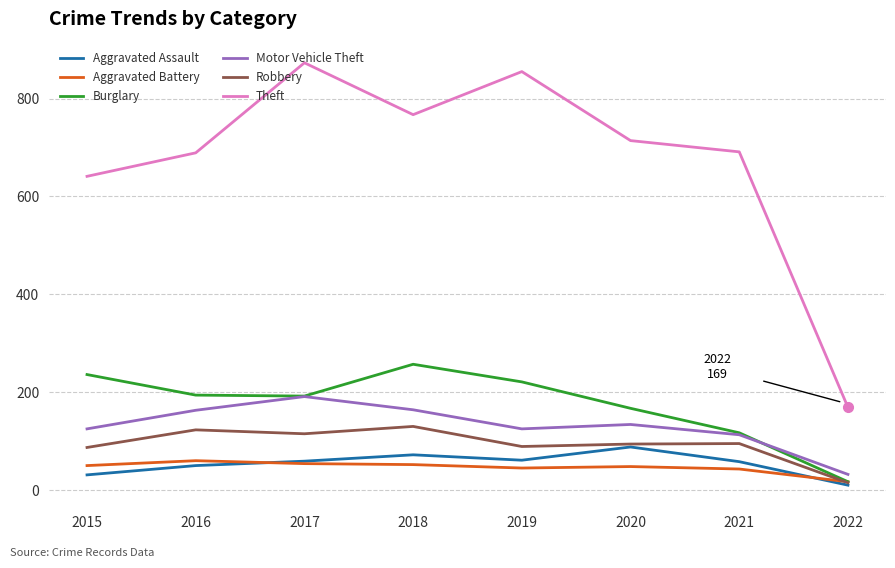

At which label is Motor Vehicle Theft closest to 111?

2021